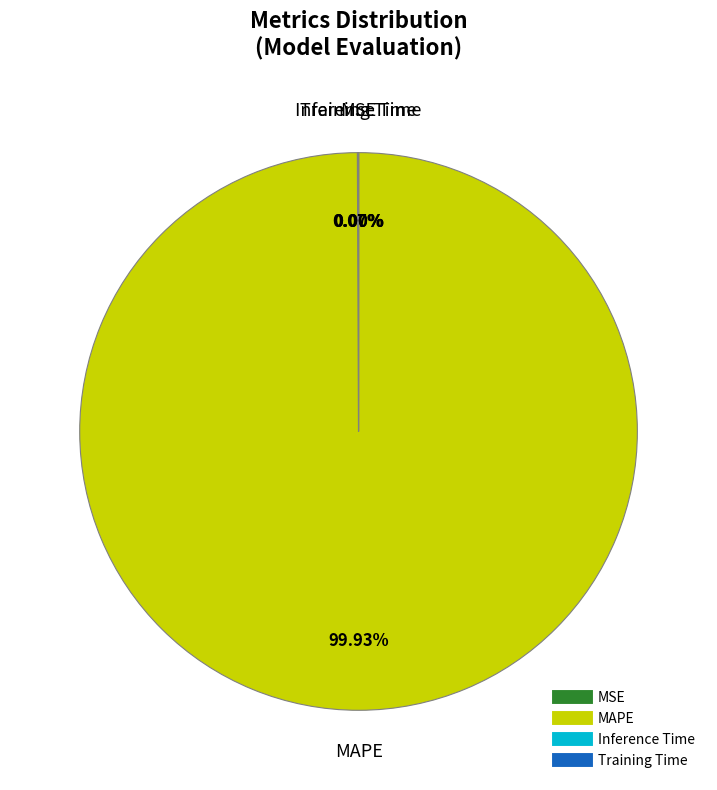

What is the largest slice in the pie chart?

MAPE